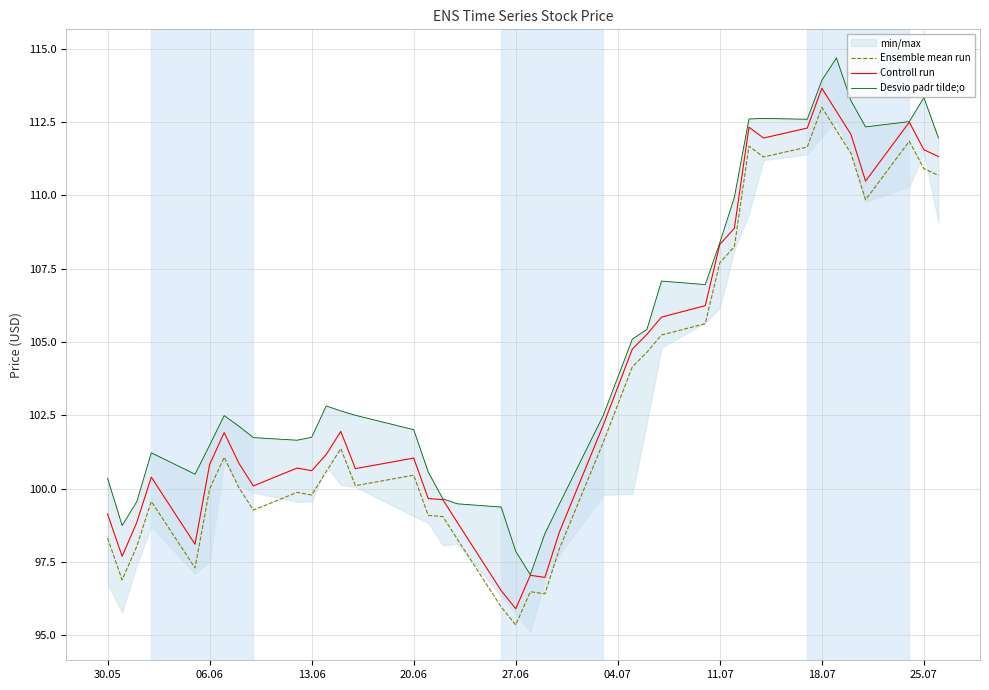

True or false: Controll run has more than 1 interior local peaks.

True